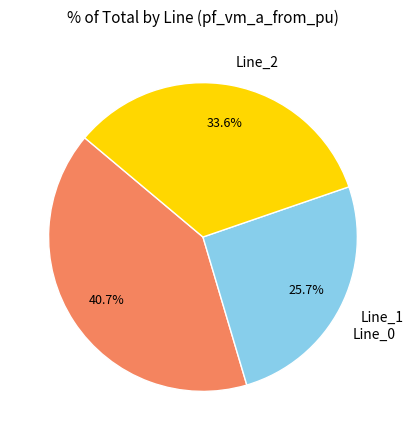

To the nearest percent, what is the difference between the Line_0 and Line_1 slice percentages?

15%